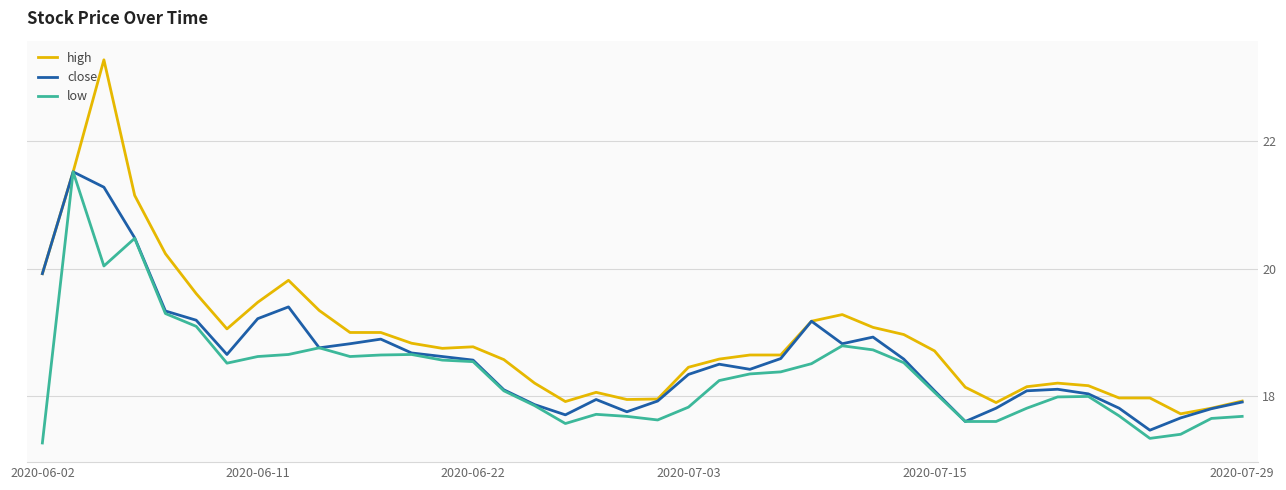

Which series has the widest spread of values?

high